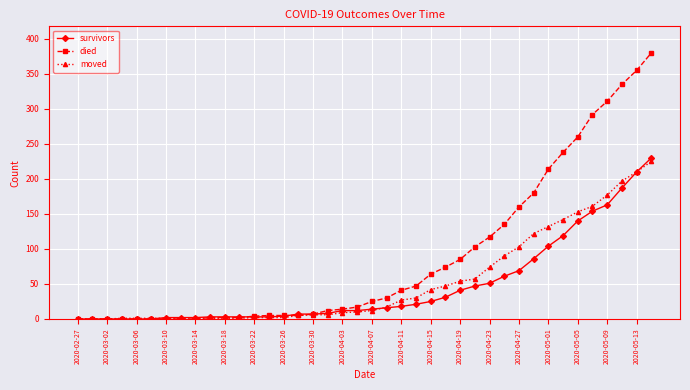

How many lines are shown in the chart?

3